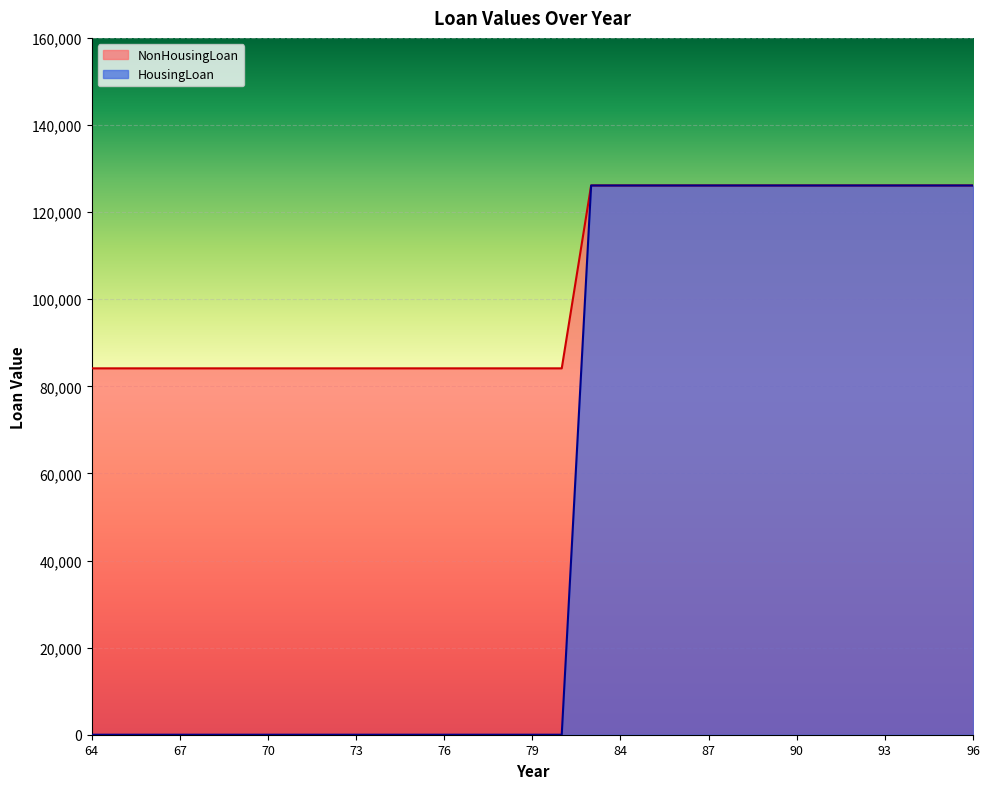

At how many categories does at least one series exceed 100288?

14